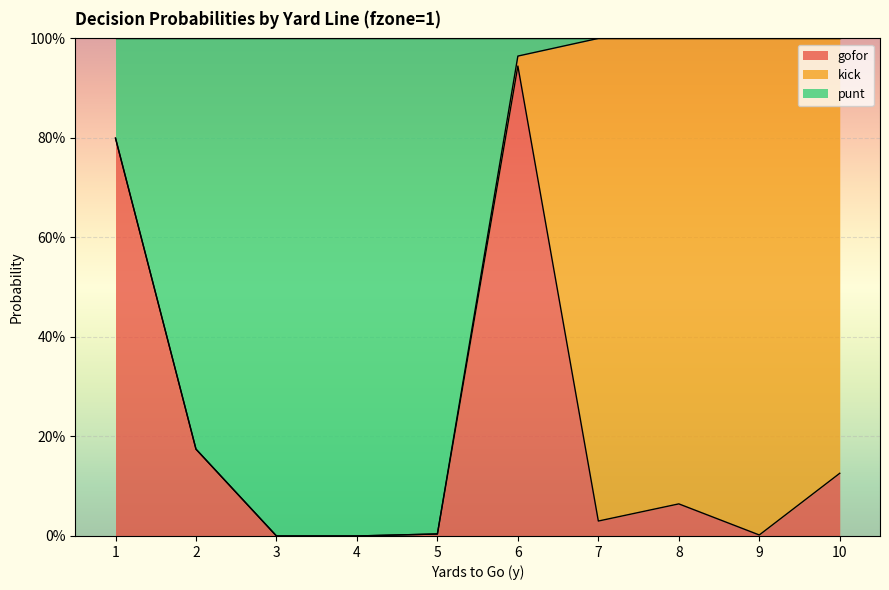

At which category does gofor reach its first local peak?

6